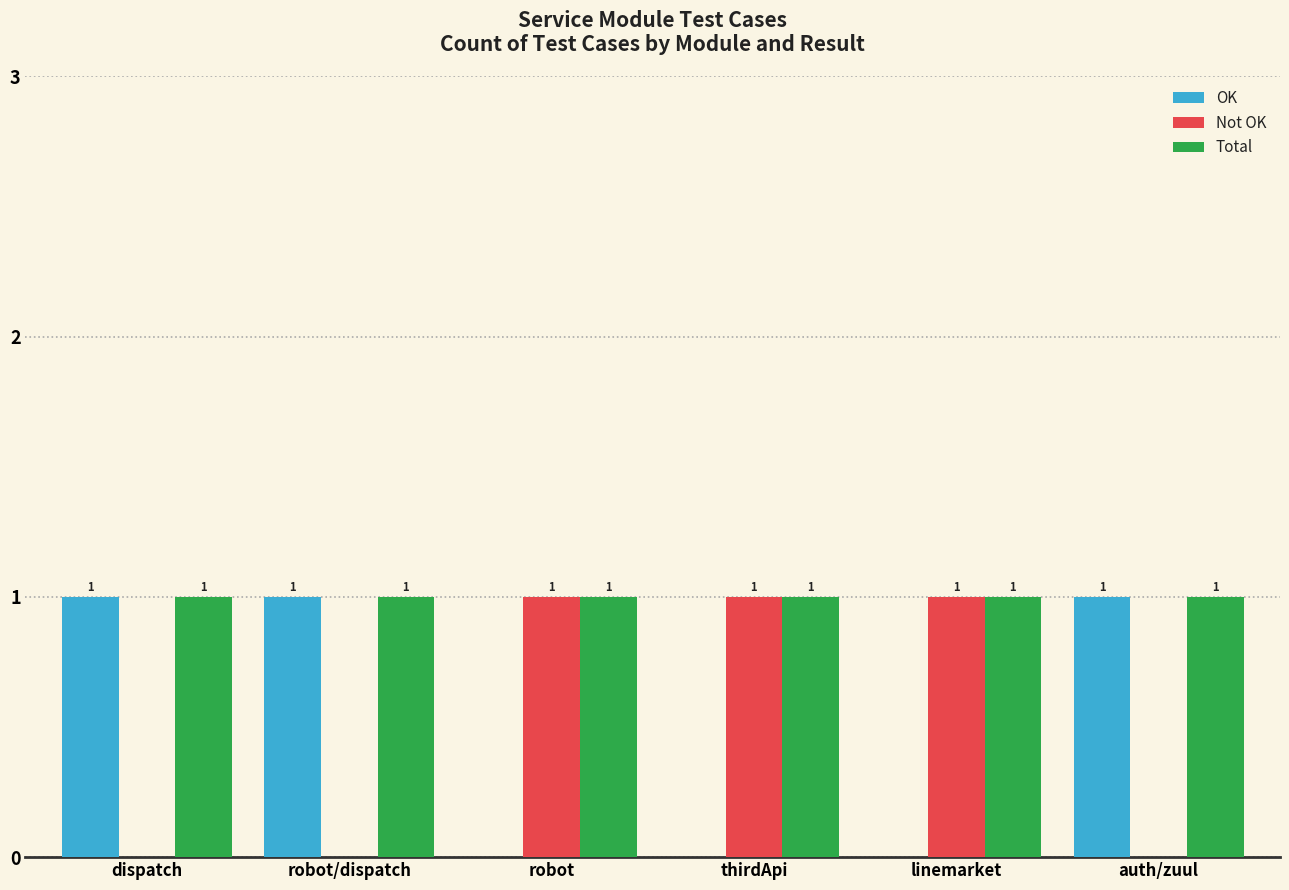

What is the sum of all OK values?

3